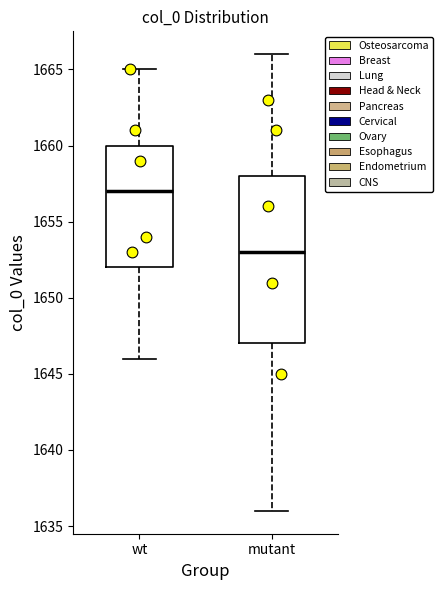

Which box has the highest median line?

wt